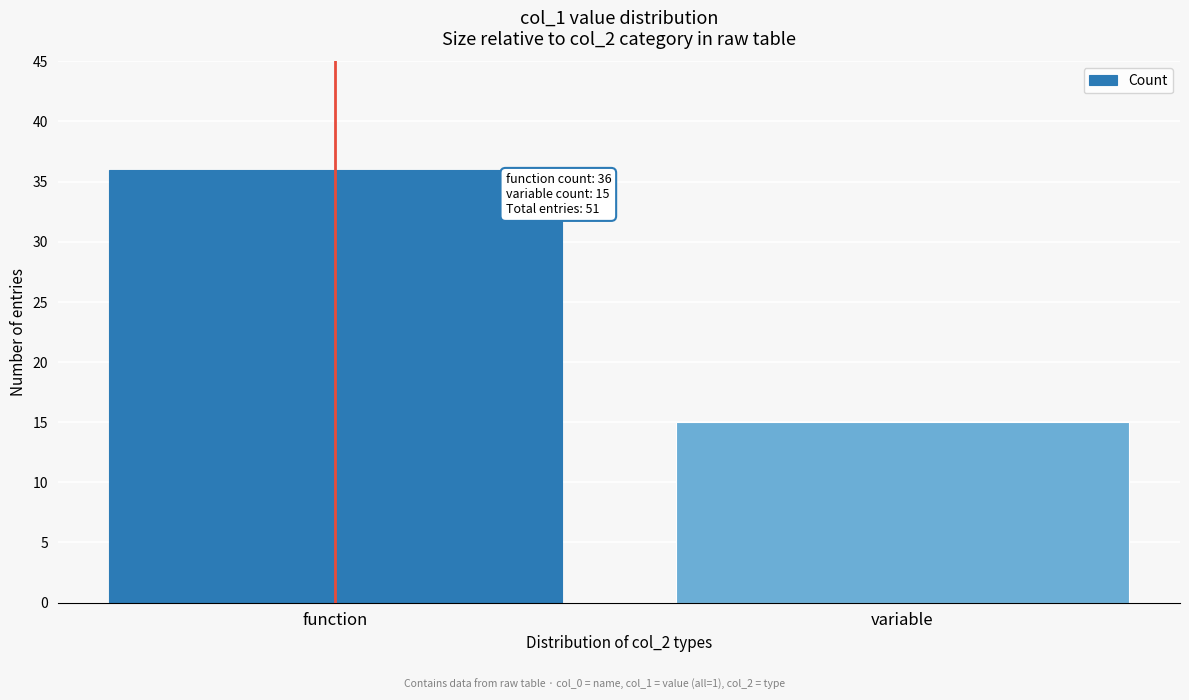

Reading right to left, what are all the values shown in this chart?

variable=15	function=36